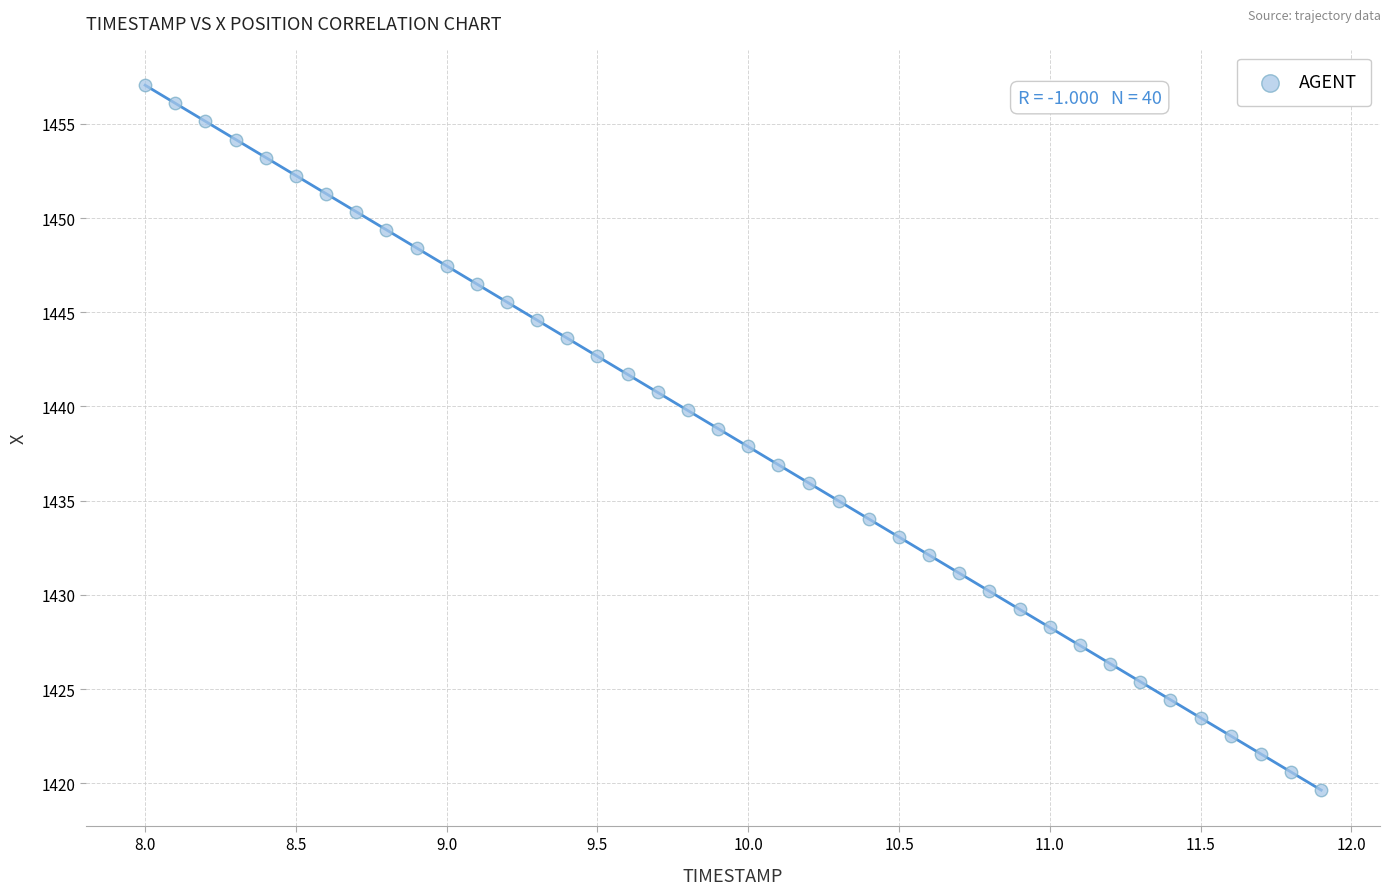

What is the range of Y values (max minus min)?

37.4